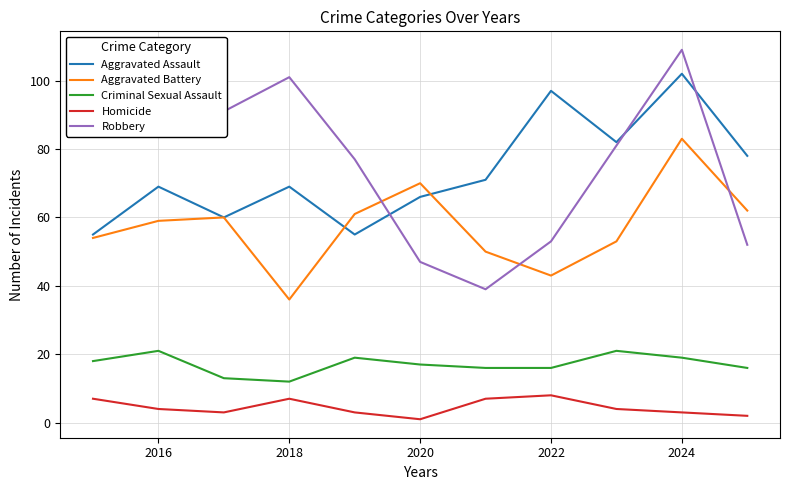

What is the maximum value shown in the chart?

109